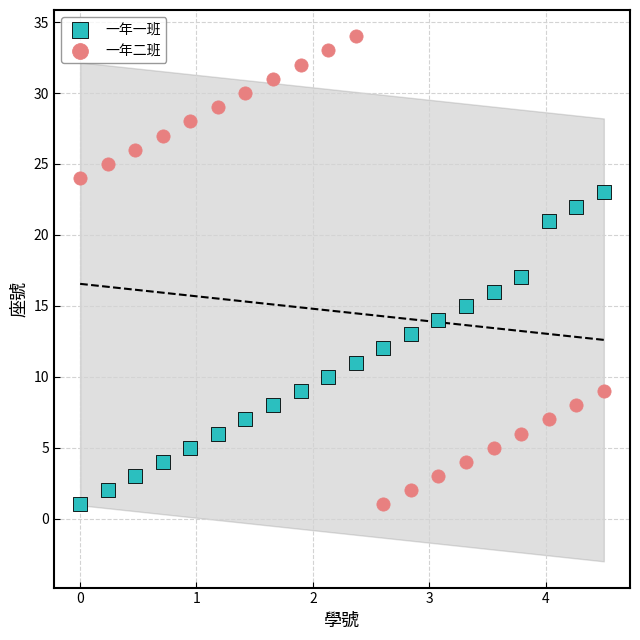

Which series has the widest spread of Y values?

一年二班